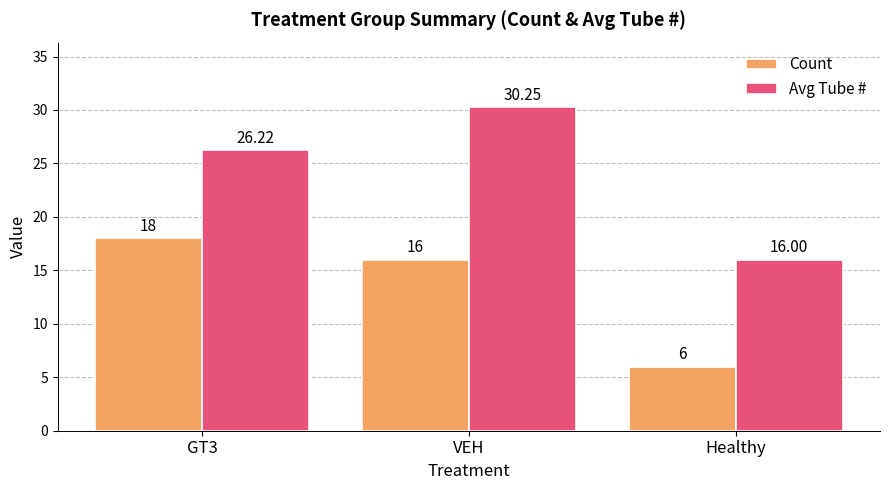

Is the value of Count at GT3 greater than the value of Avg Tube # at VEH?

No